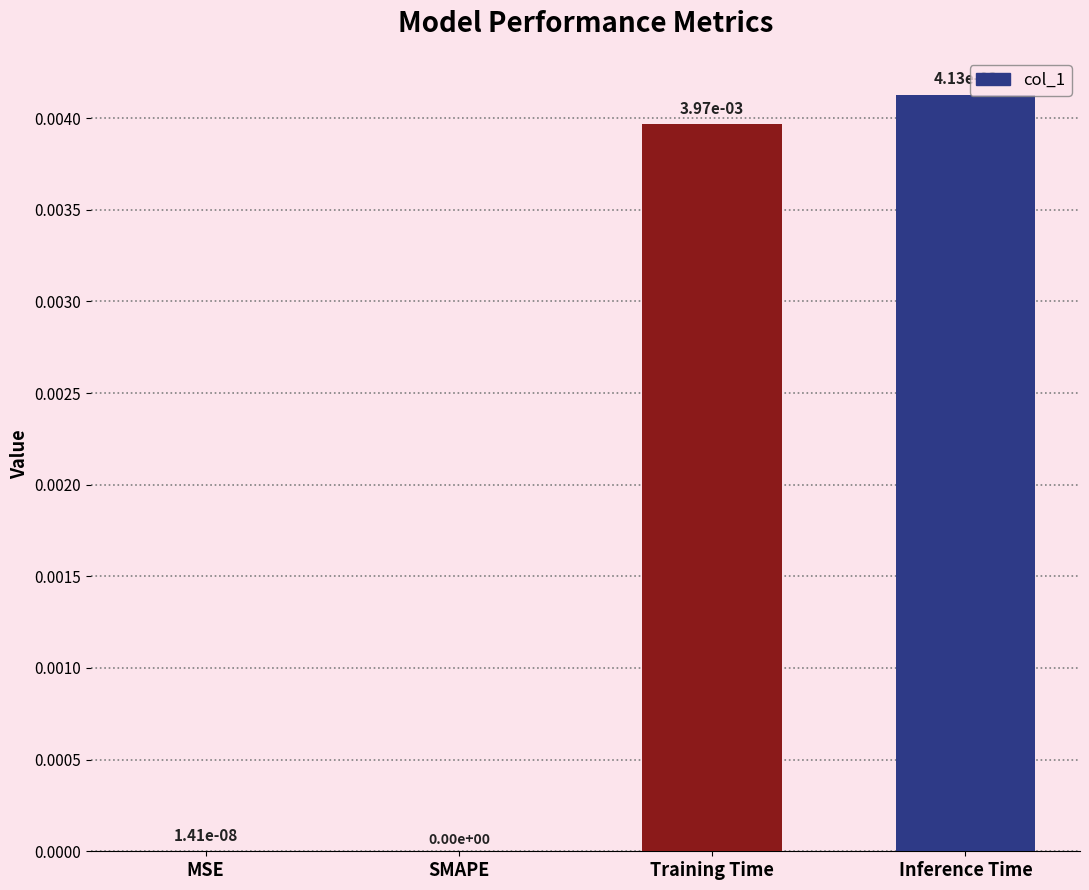

True or false: the data shows 0.0 at Training Time.

True